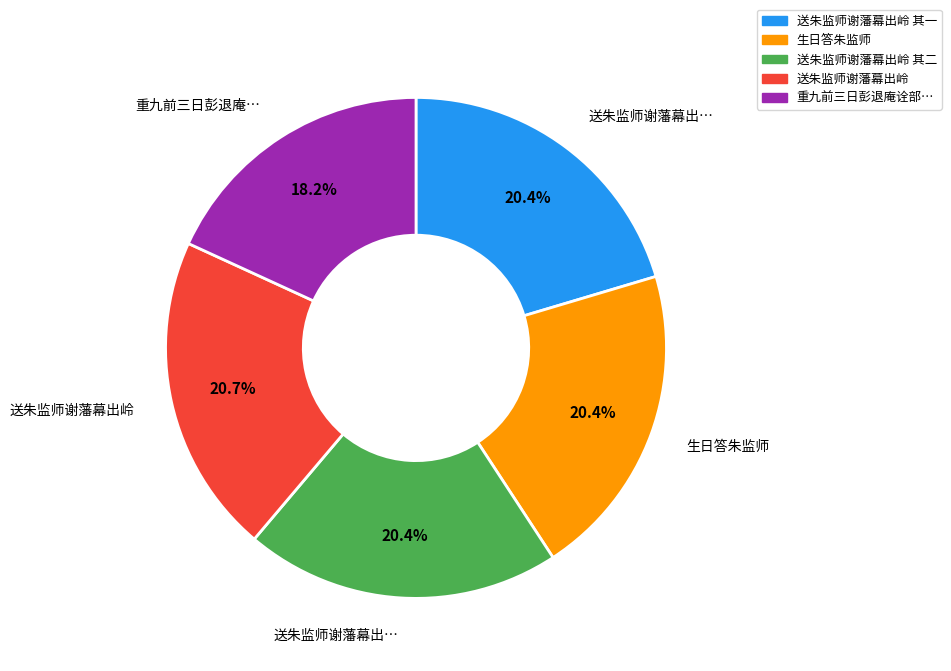

Does any single category account for the majority?

No